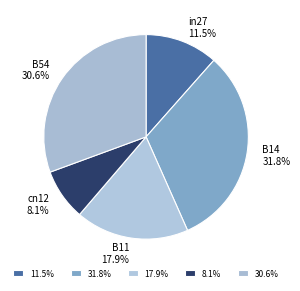

To the nearest percent, what is the combined percentage of in27 and B11?

29%